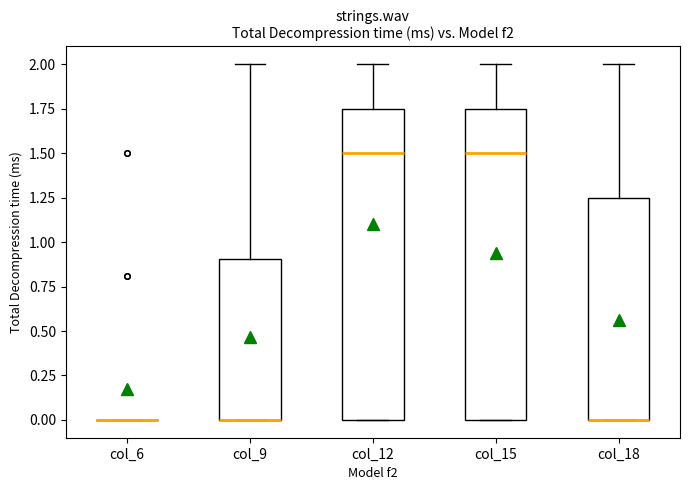

Reading left to right, transcribe this box plot: for each box, give where its median line is, the range the box spans, and where its two whiskers end, as read against the y-axis. The values are not printed on the chart, so give them approximately, as read against the axis.

col_6: box collapsed to a line at 0.00, whiskers 0.00 to 0.00
col_9: median 0.00 (drawn on the box's lower edge), box 0.00 to 0.90, whiskers 0.00 to 2.00
col_12: median 1.50, box 0.00 to 1.75, whiskers 0.00 to 2.00
col_15: median 1.50, box 0.00 to 1.75, whiskers 0.00 to 2.00
col_18: median 0.00 (drawn on the box's lower edge), box 0.00 to 1.25, whiskers 0.00 to 2.00